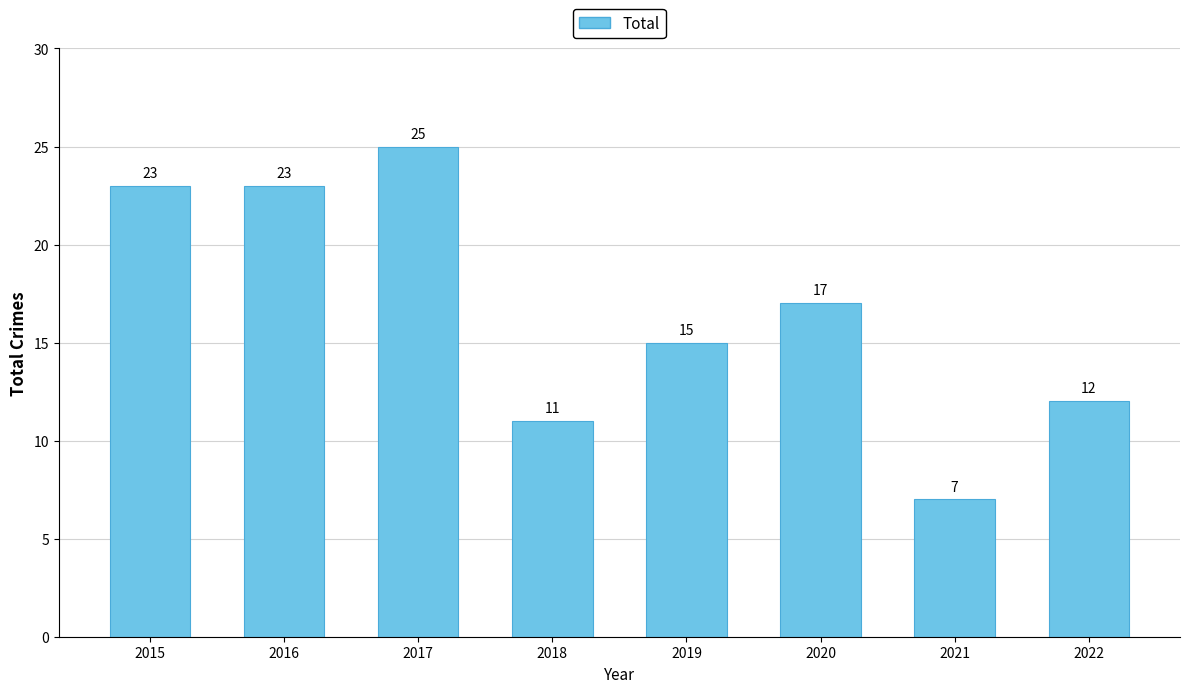

Count the number of data series in this chart.

1